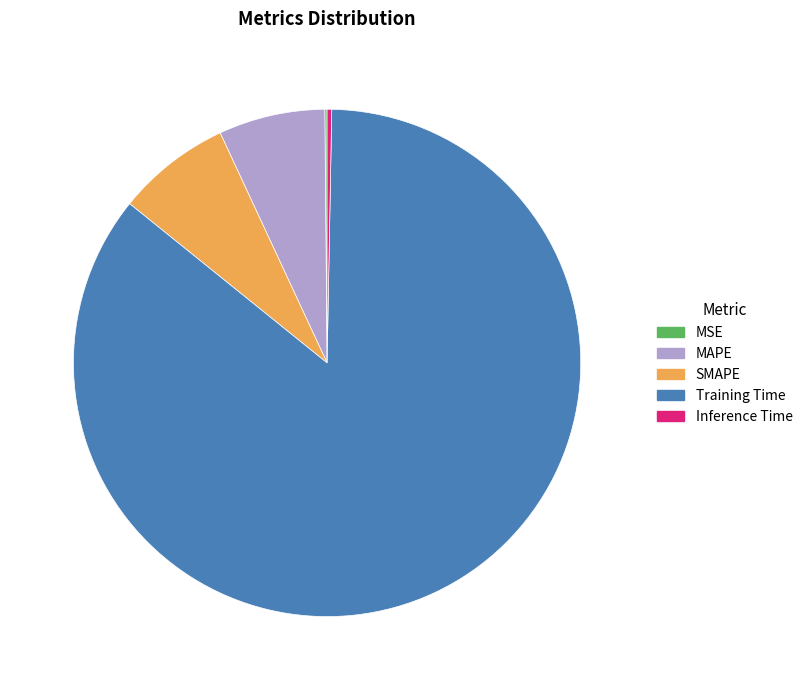

Is the sum of MAPE and Inference Time greater than half?

No